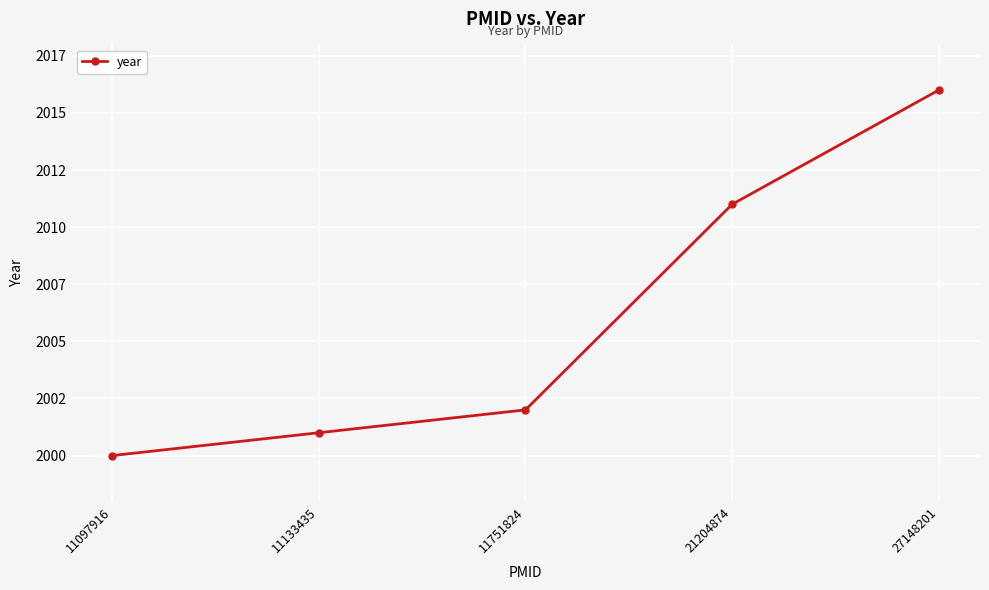

Is this an area chart (filled region under the line)?

No